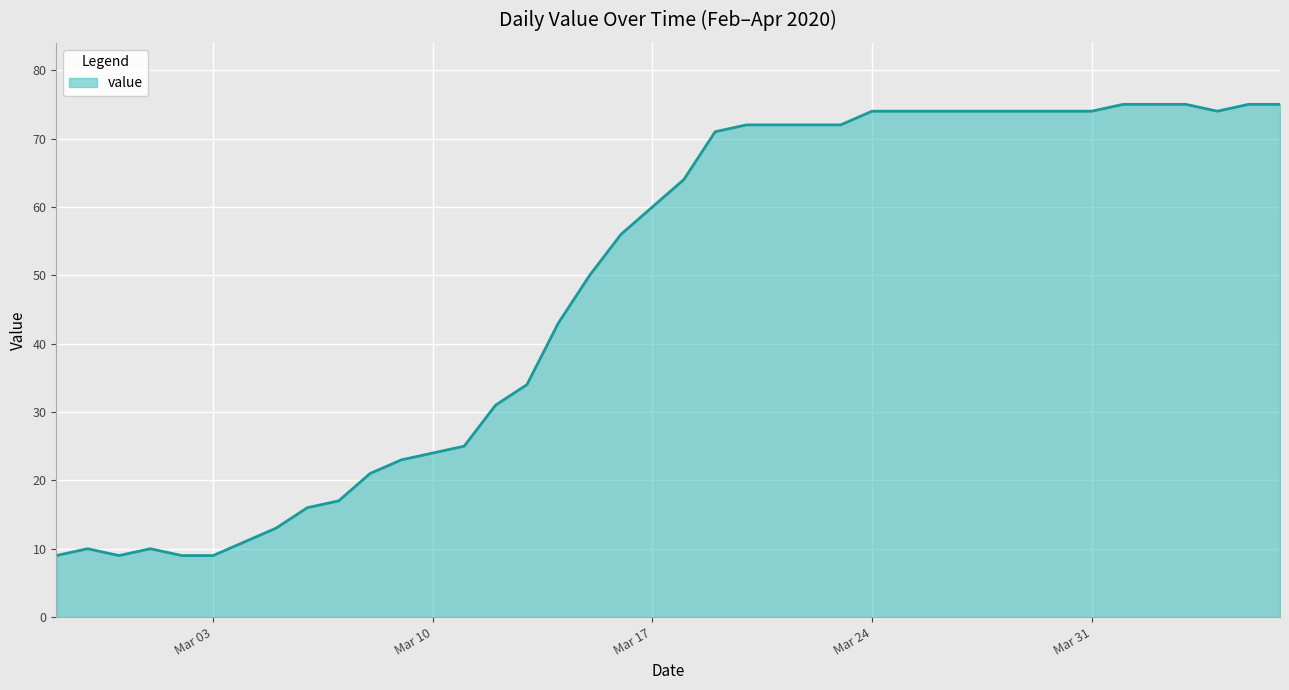

What is the smallest value displayed?

9